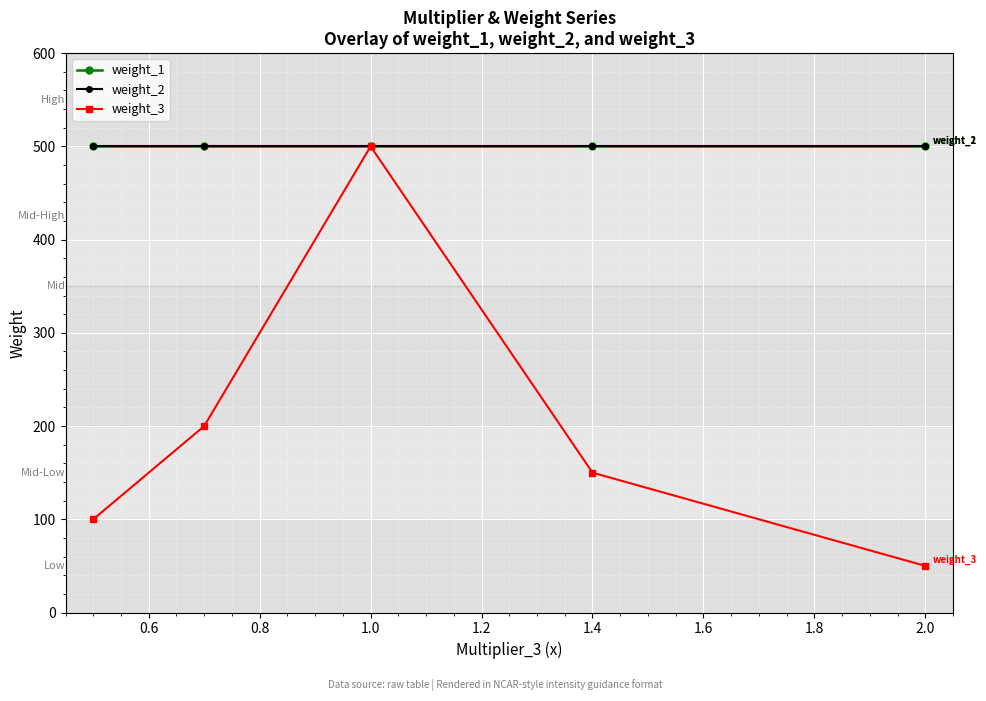

True or false: weight_1 and weight_3 cross at least once.

False